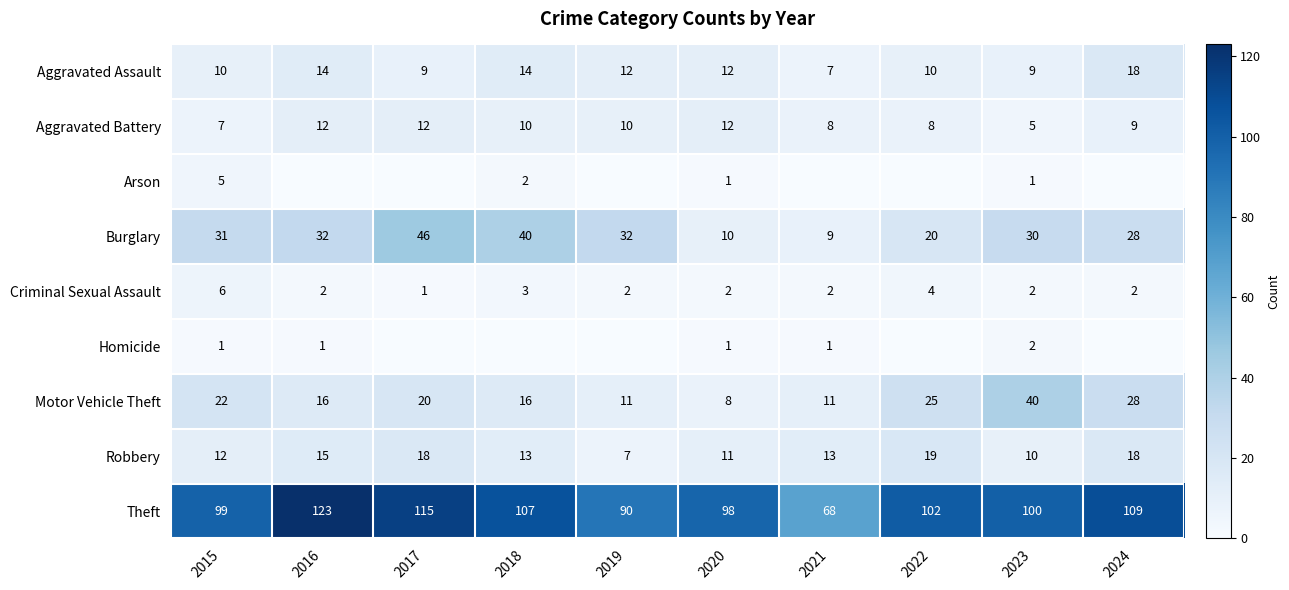

Which category has the lowest value in the Theft series?

2021